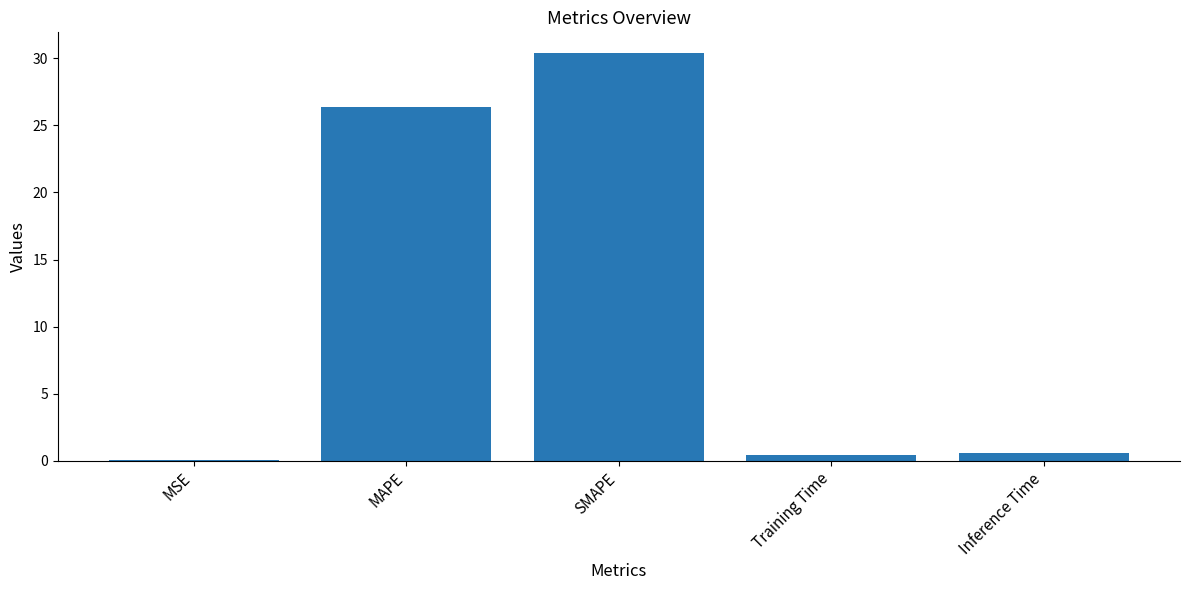

What value does the data have at SMAPE?

30.4